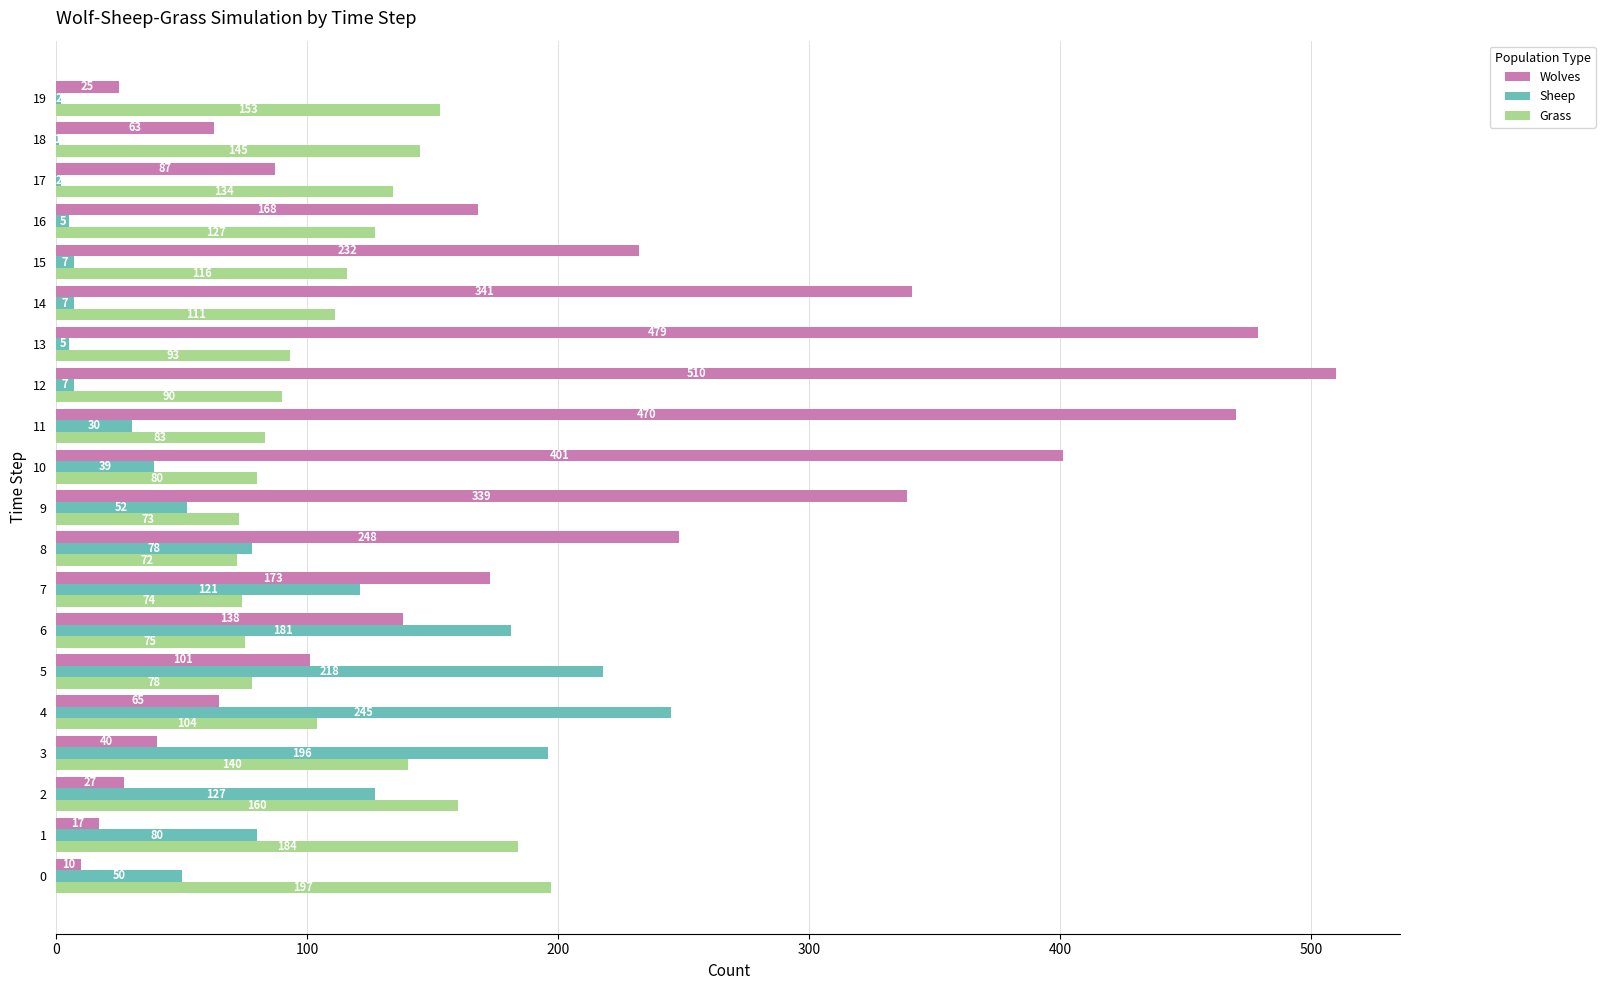

Which series has the largest range (max minus min)?

Wolves